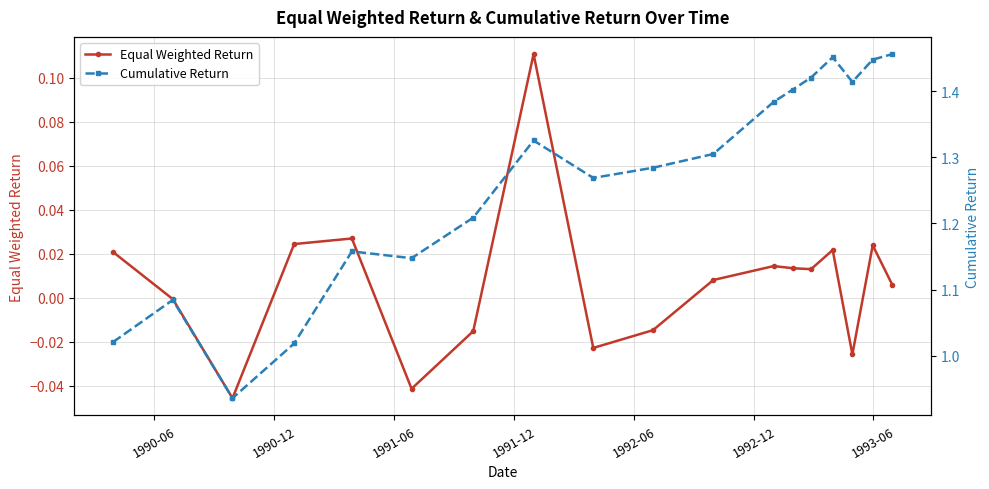

In Equal Weighted Return, how many points are lower than both neighbors (excluding endpoints)?

5